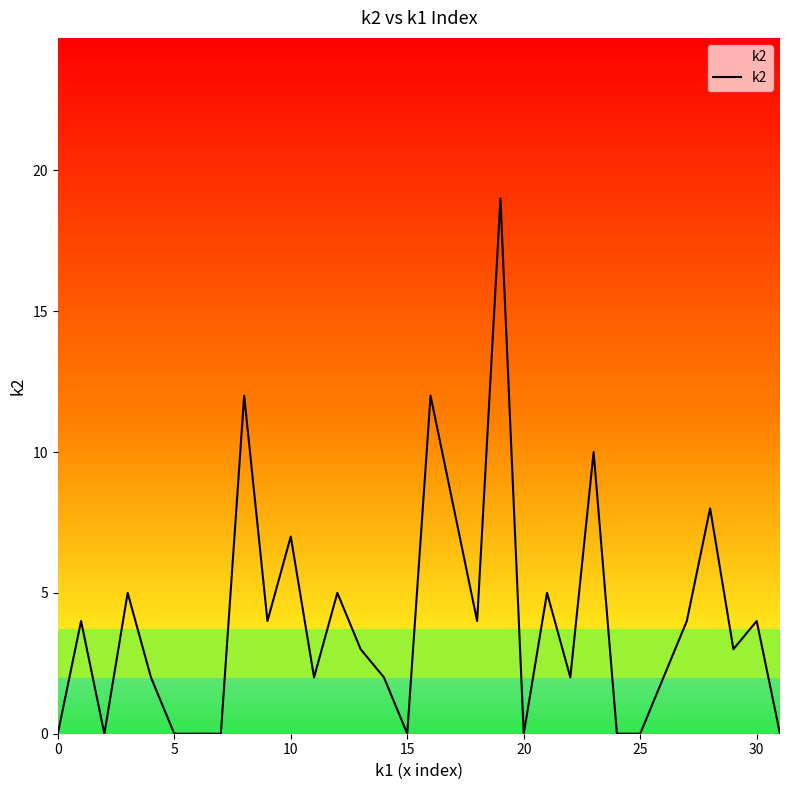

What is the difference between the maximum and minimum values?

19